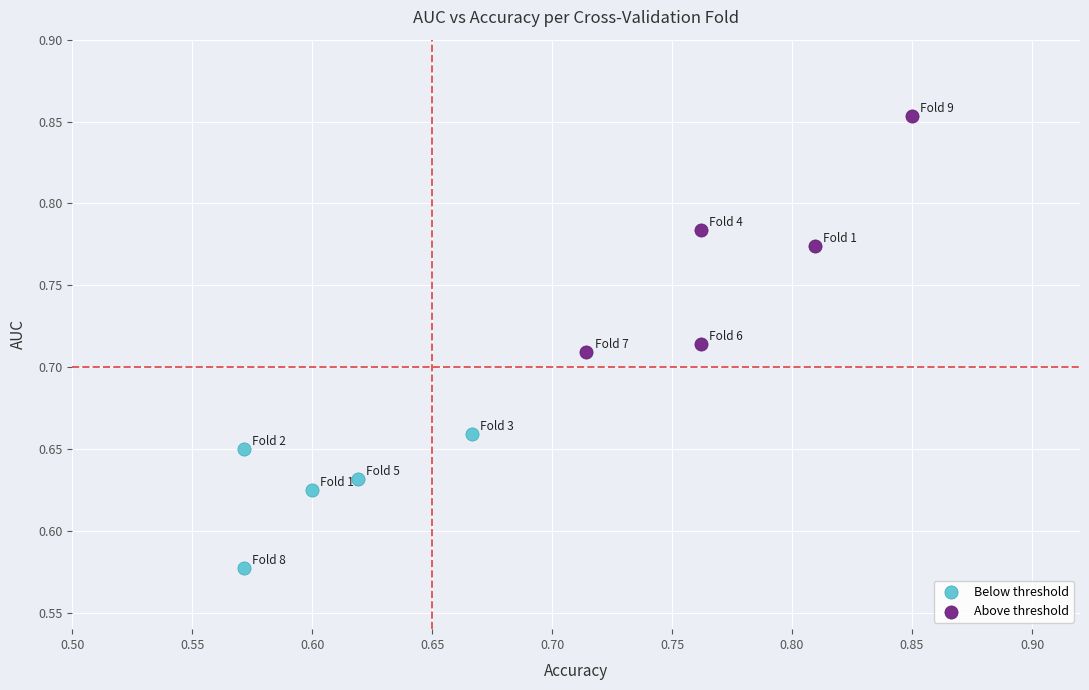

Which series contains the lowest Y value?

Below threshold